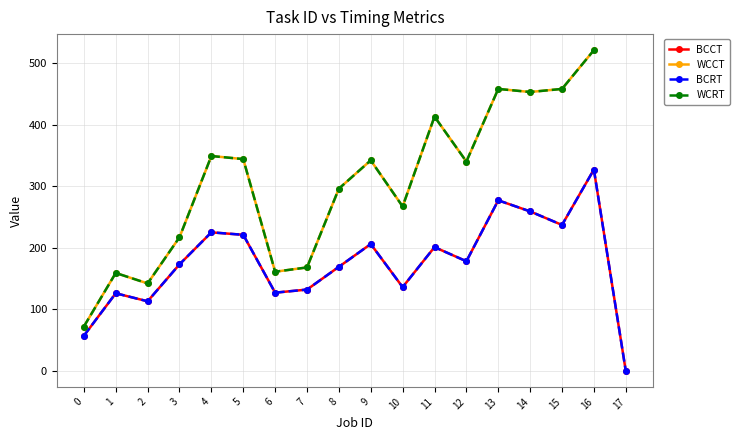

What is the difference between the WCRT values at 4 and 1?

190.0